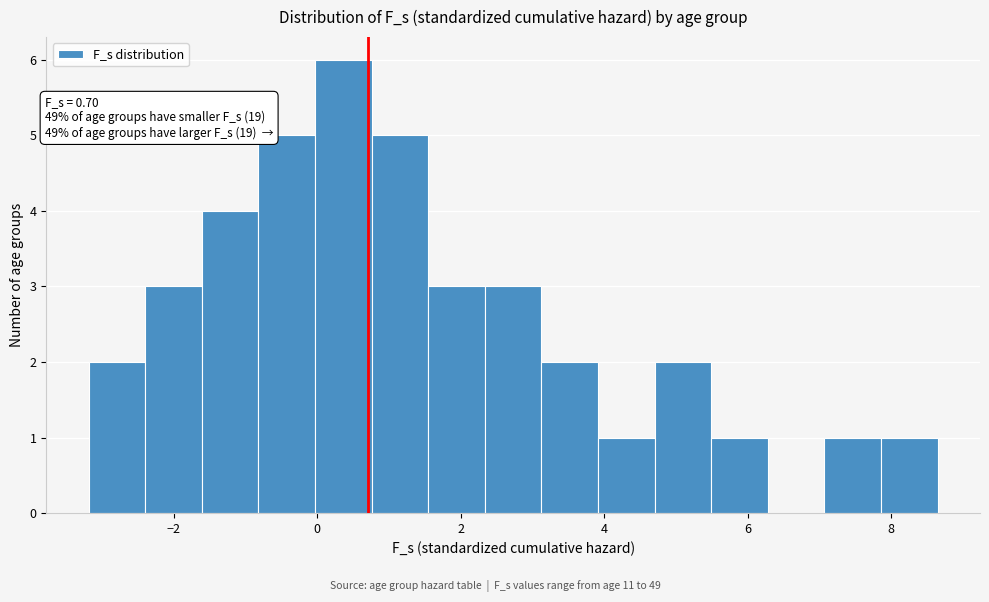

Read against the x-axis, roughly where is the centre of the tallest bar?

0.4